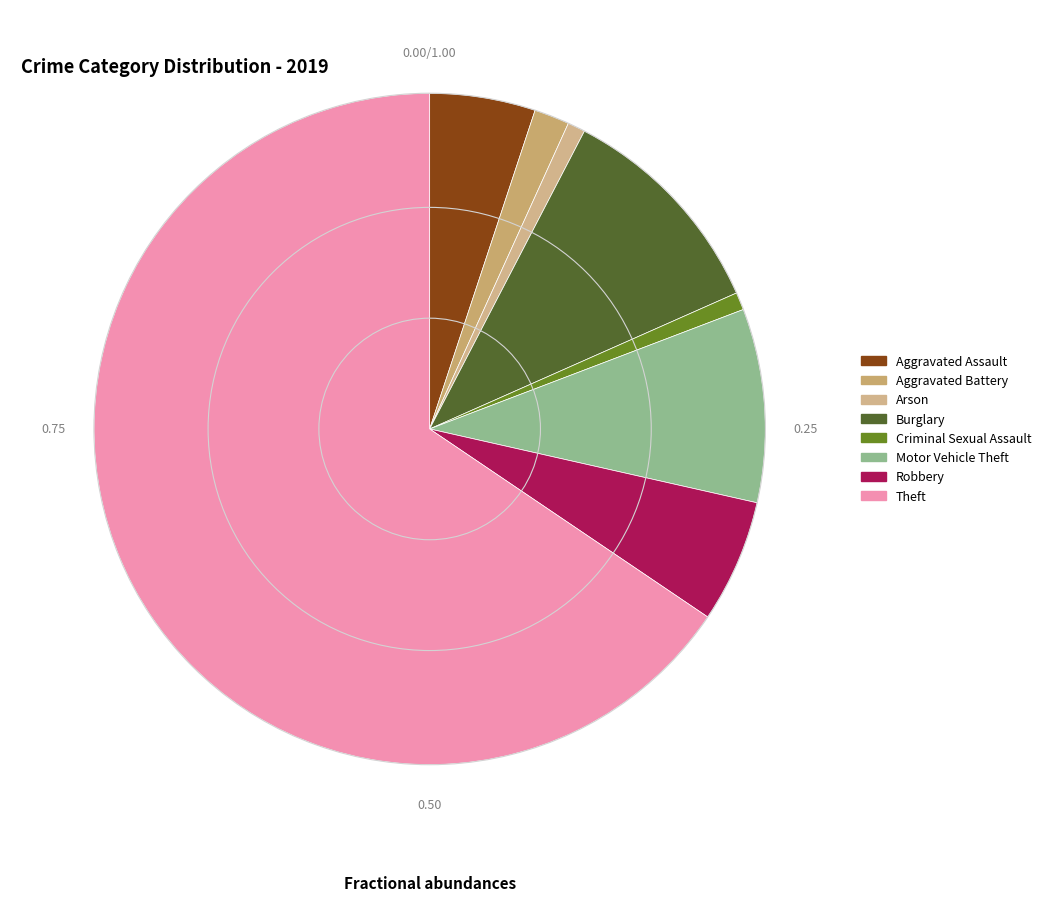

What is the change in value from Criminal Sexual Assault to Motor Vehicle Theft?

+30